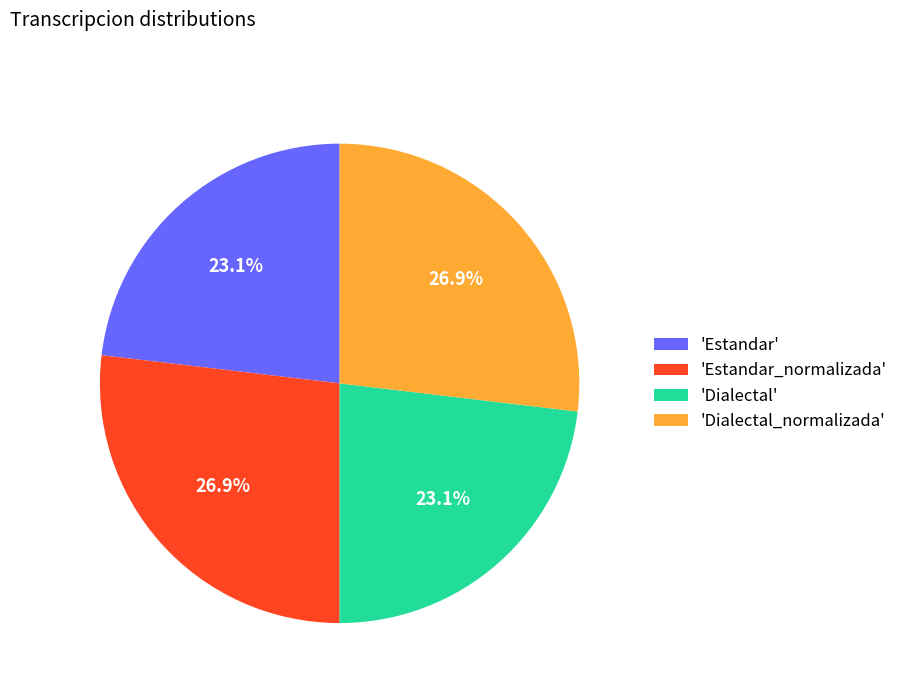

Combined, what portion of the pie is 'Estandar_normalizada' and 'Dialectal'?

50.0%